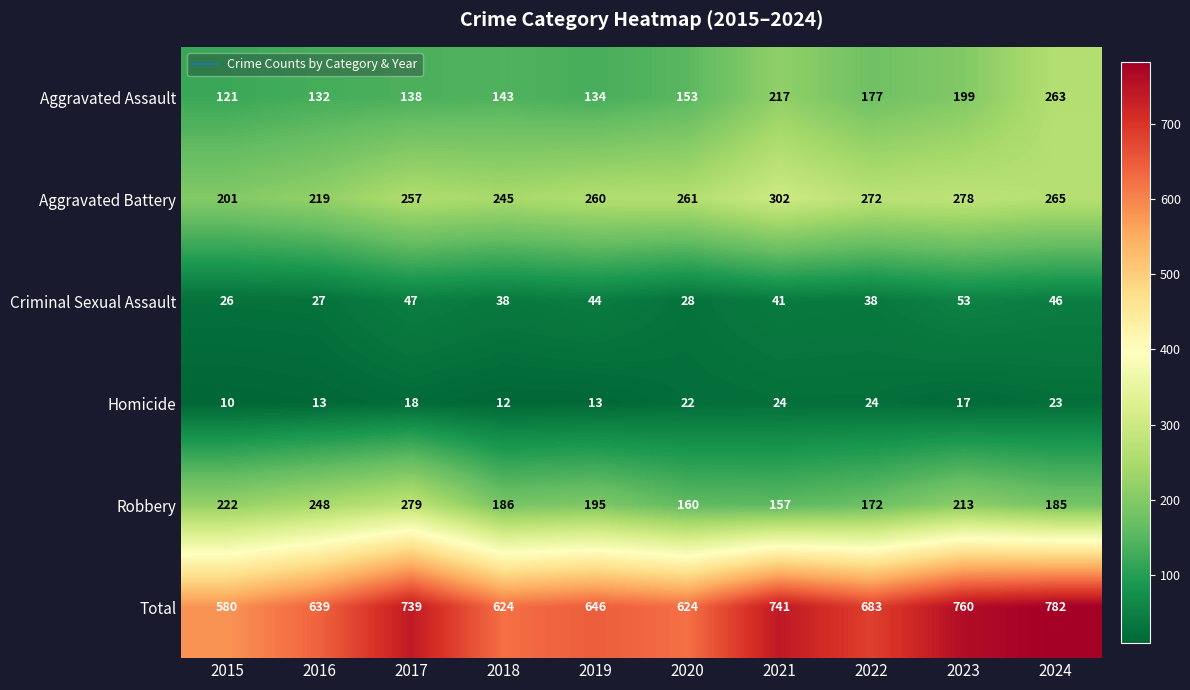

The value of Aggravated Battery at 2021 is 302. True or false?

True